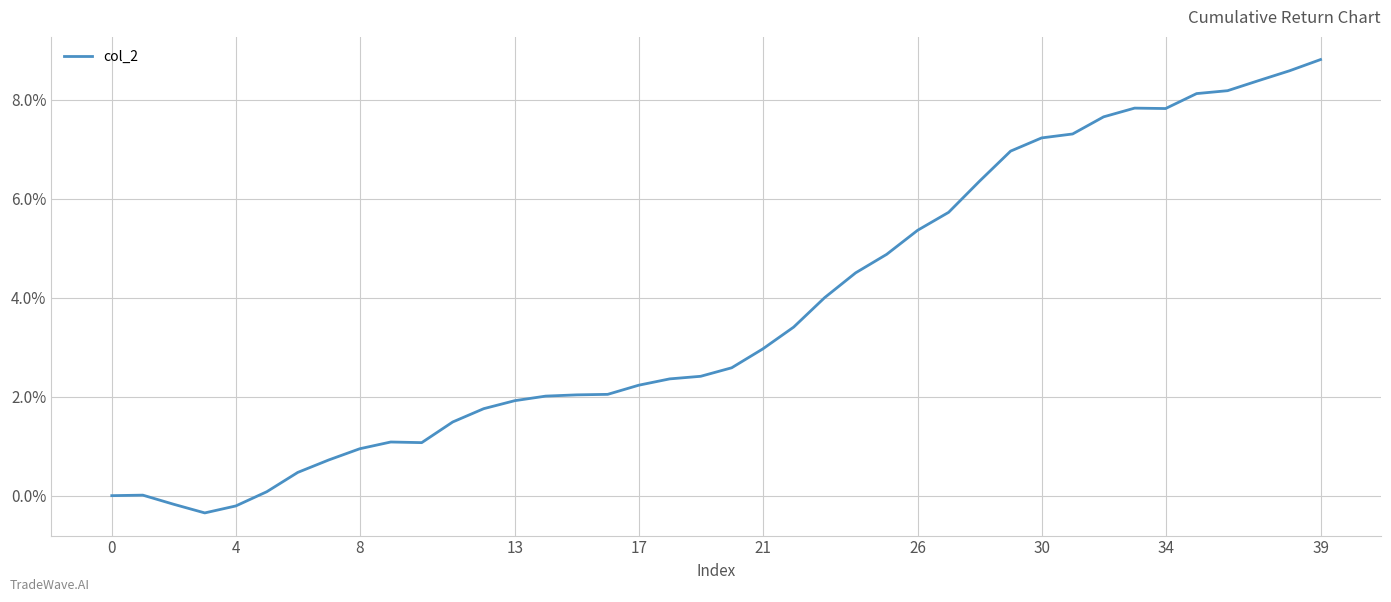

What is the difference between the maximum and minimum values?

9.2